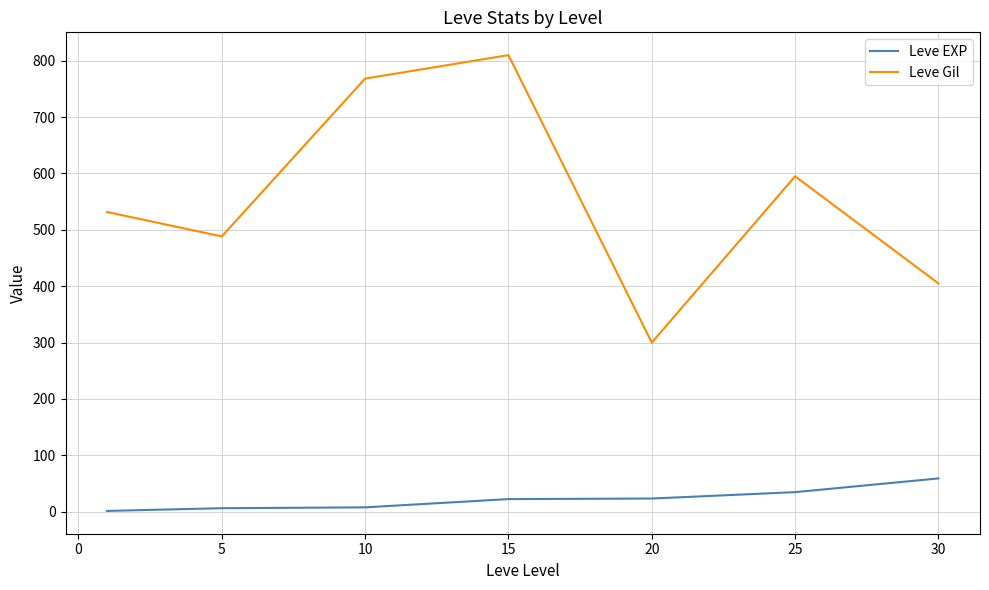

List the series in order of their overall mean, highest first.

Leve Gil, Leve EXP